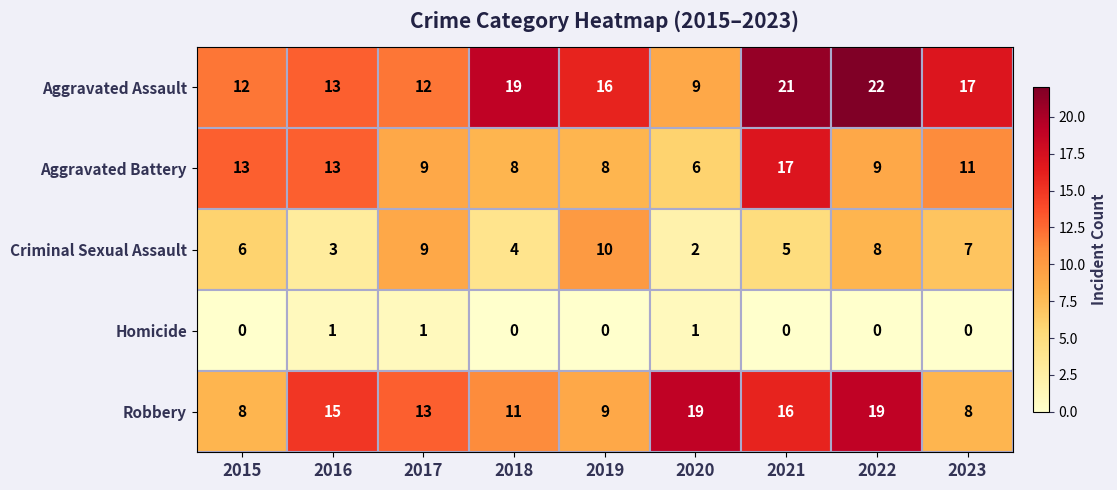

What is the difference between the Robbery values at 2023 and 2019?

1